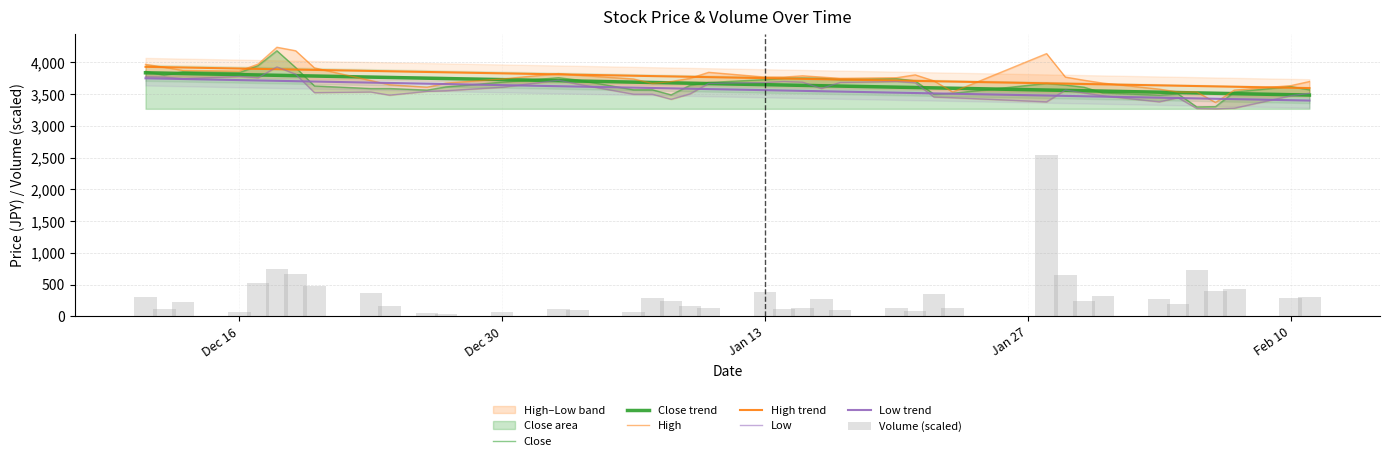

Which has a higher value, 2019-12-19 or 2020-01-16?

2019-12-19